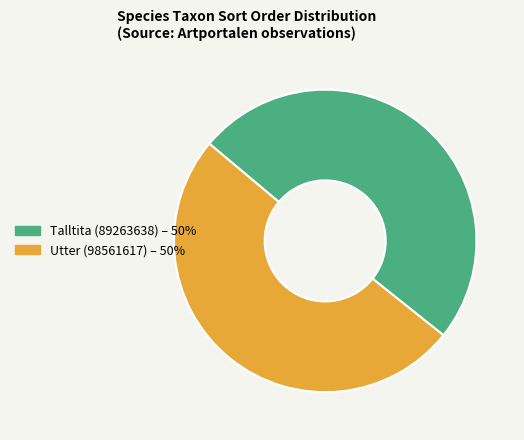

Rank the categories by value from lowest to highest.

Talltita (89263638), Utter (98561617)